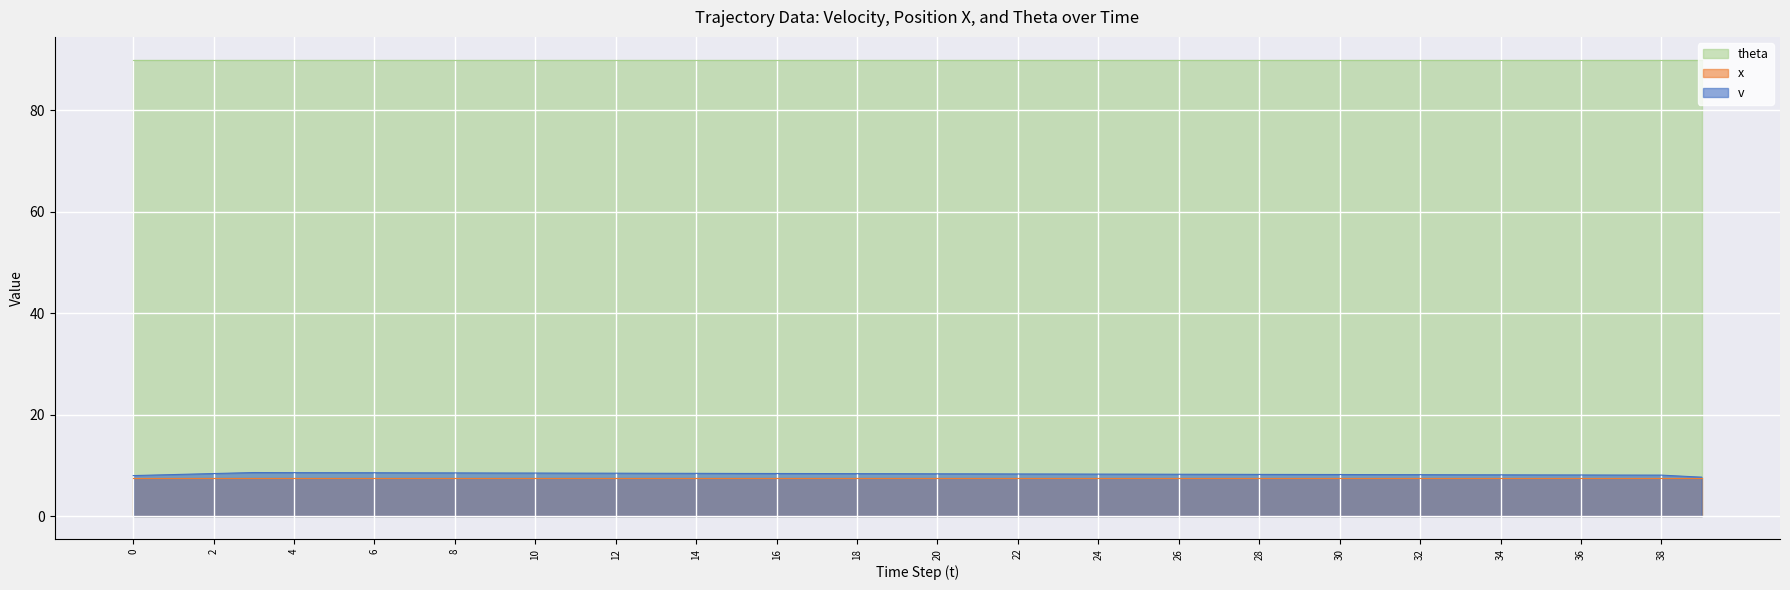

Which series has the largest range (max minus min)?

v